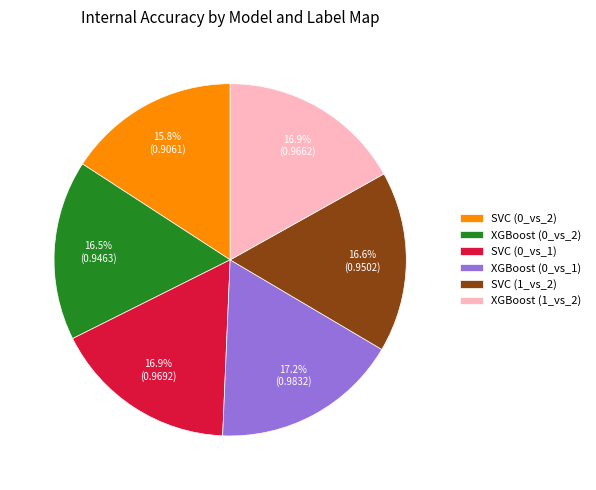

Does XGBoost (1_vs_2) account for over 50% of the chart?

No